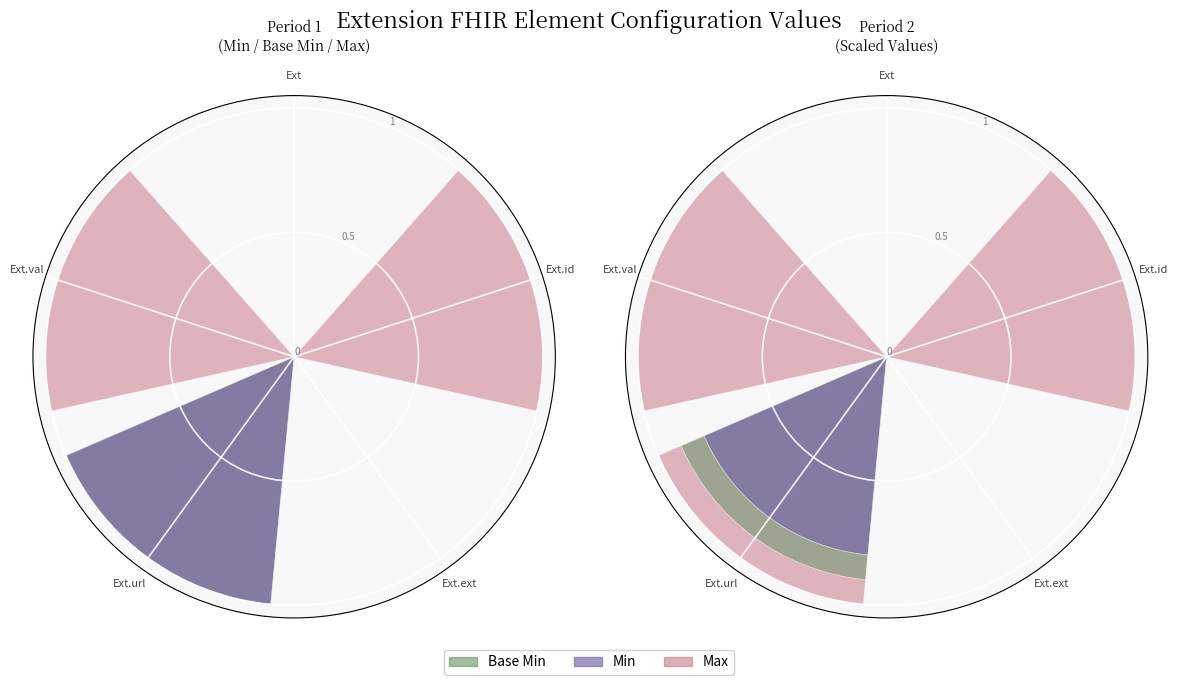

How many data points in Base Min are above 0?

1